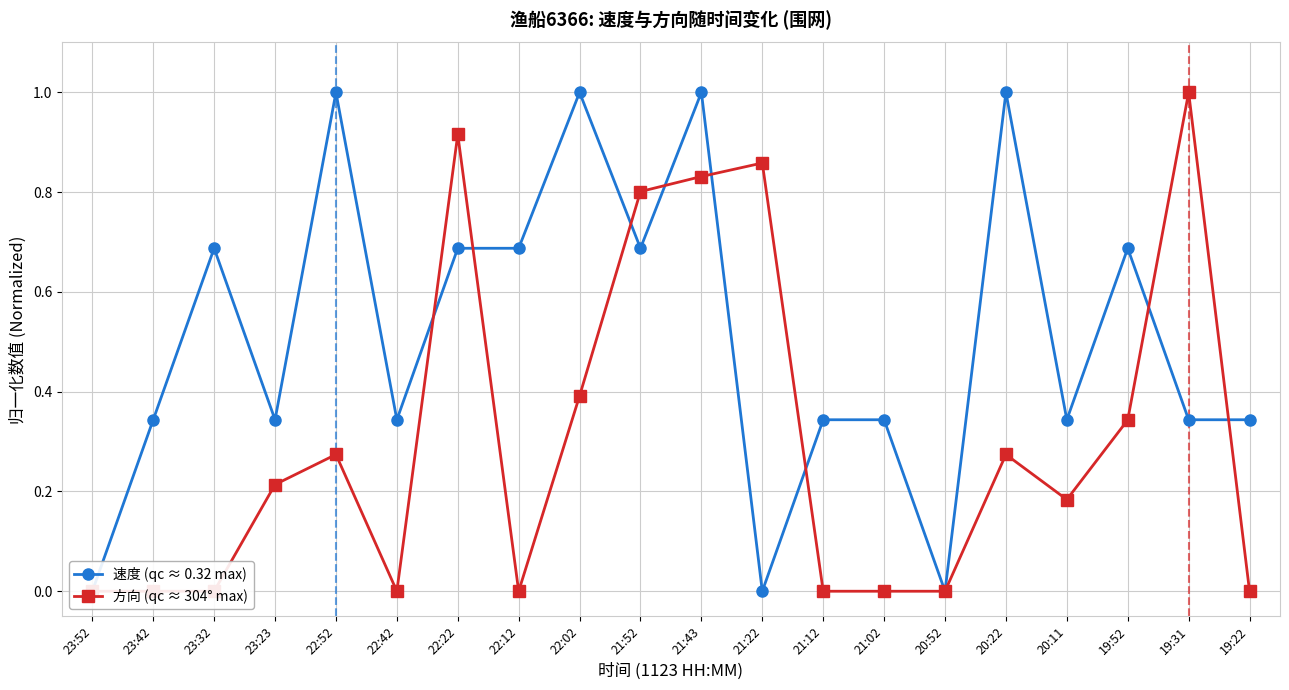

Which series ends up on top after the final intersection of 方向 (qc ≈ 304° max) and 速度 (qc ≈ 0.32 max)?

速度 (qc ≈ 0.32 max)